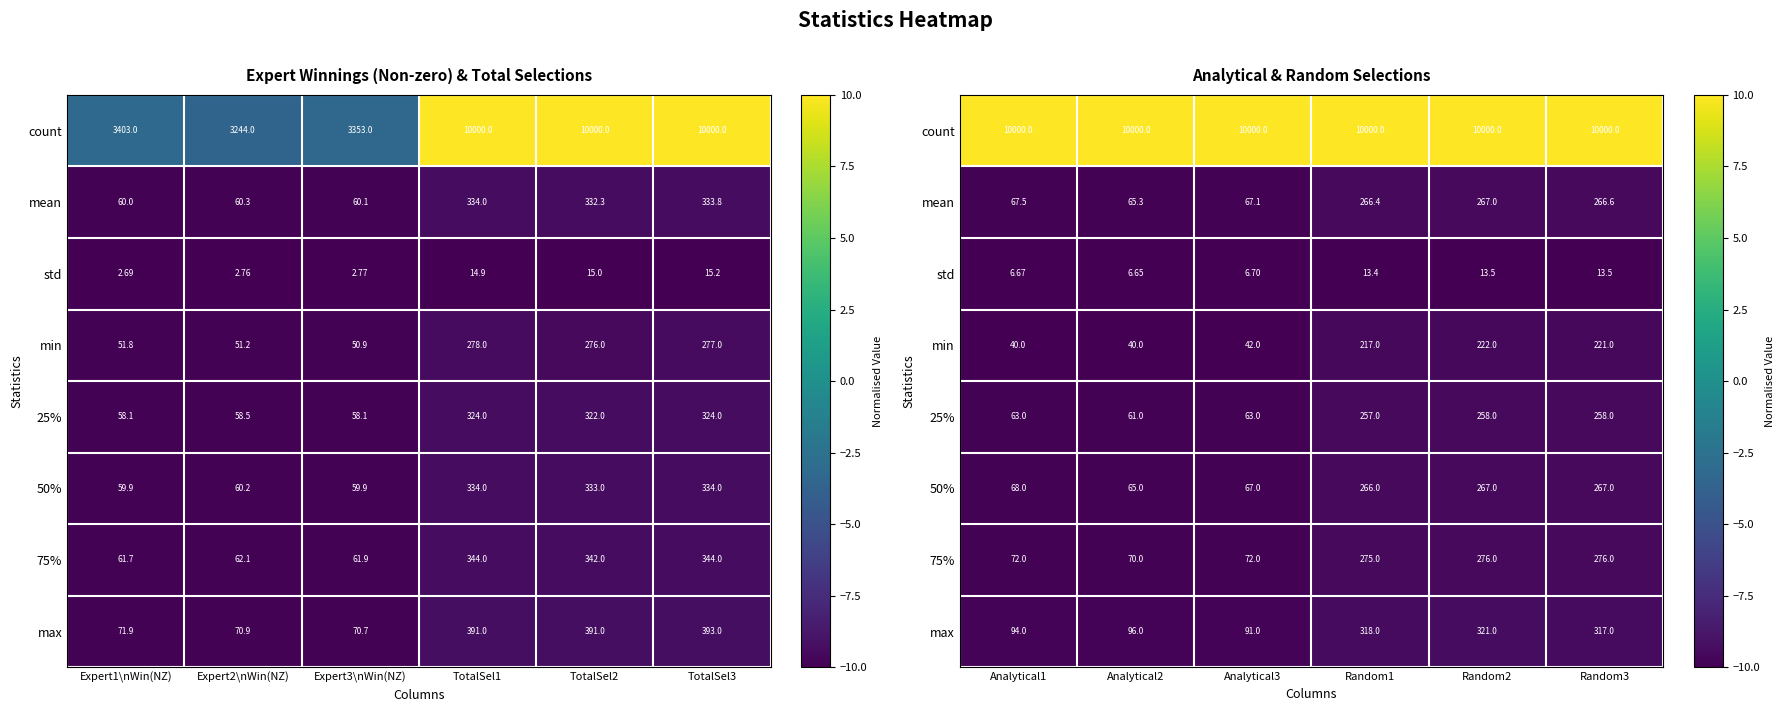

How many data points does each series have?

6